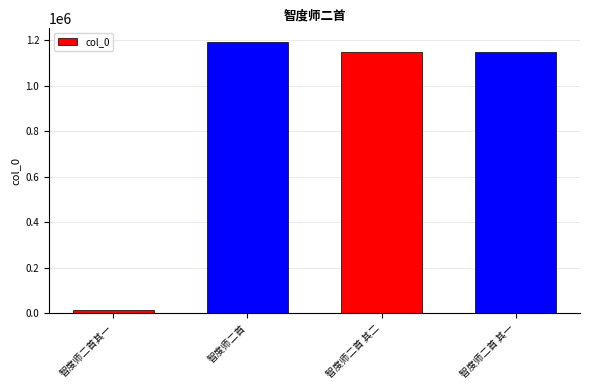

What is the change in value from 智度师二首 to 智度师二首 其一?

-44322